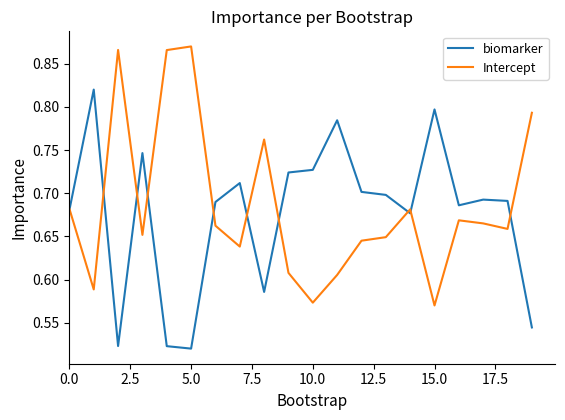

Rank the series by their maximum value, from highest to lowest.

Intercept, biomarker